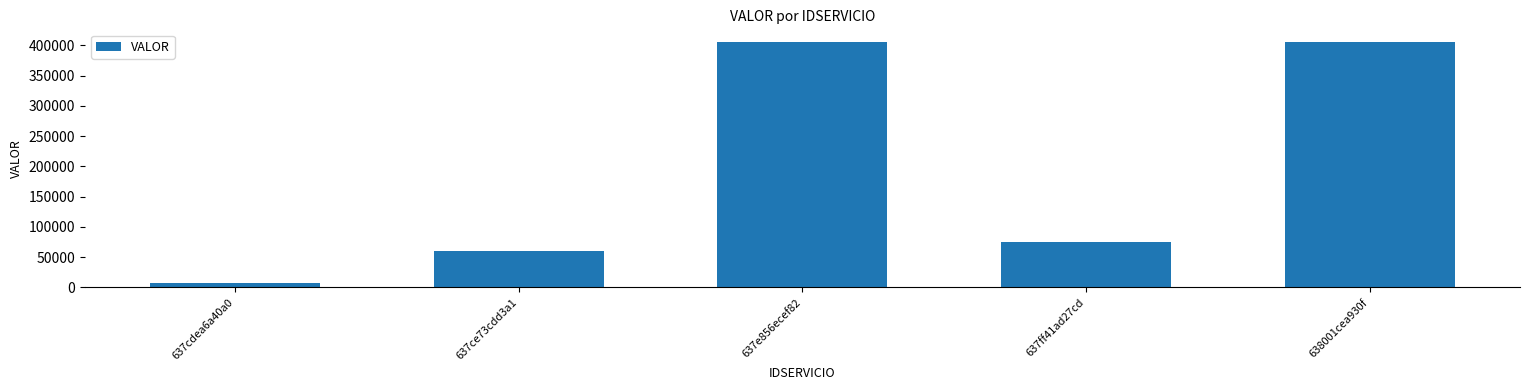

Between 637e856ecef82 and 637ff41ad27cd, which is larger?

637e856ecef82